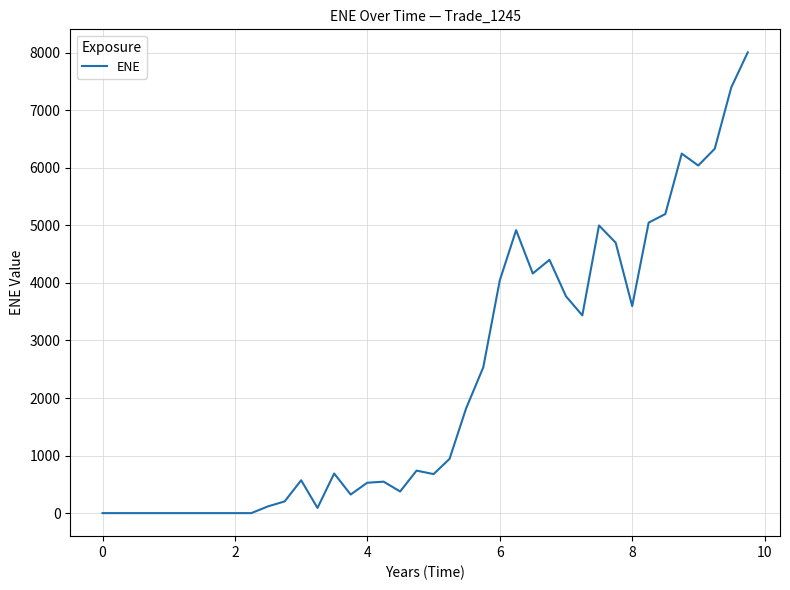

What is the greatest value displayed?

8004.7